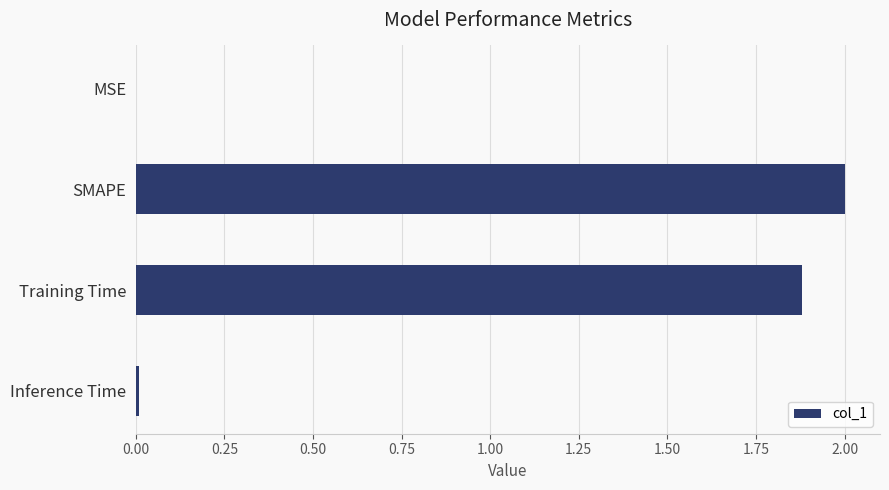

At which label is the value closest to 1?

Training Time